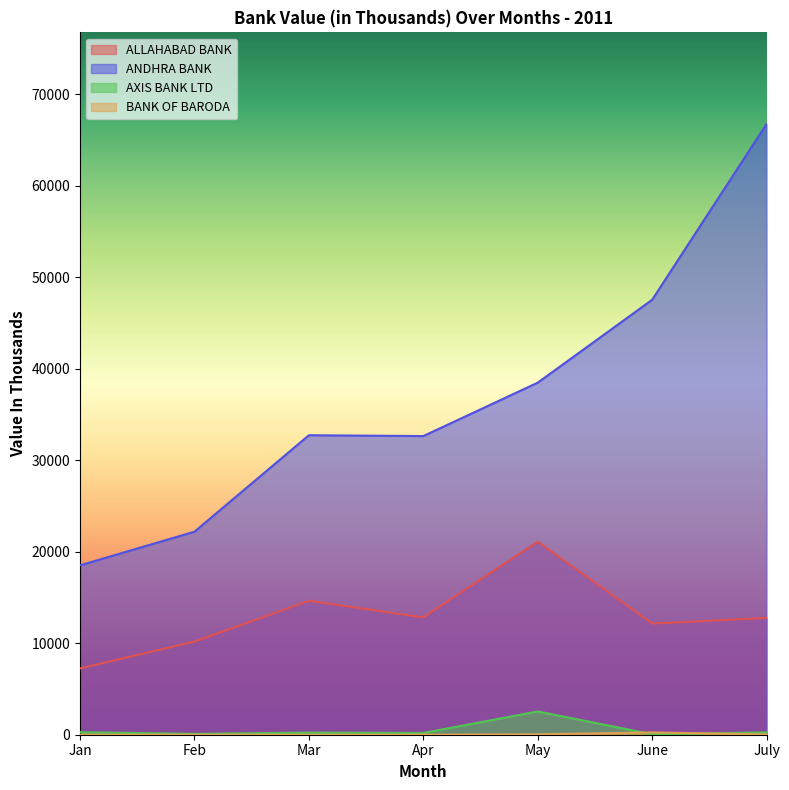

Which series has the widest spread of values?

ANDHRA BANK